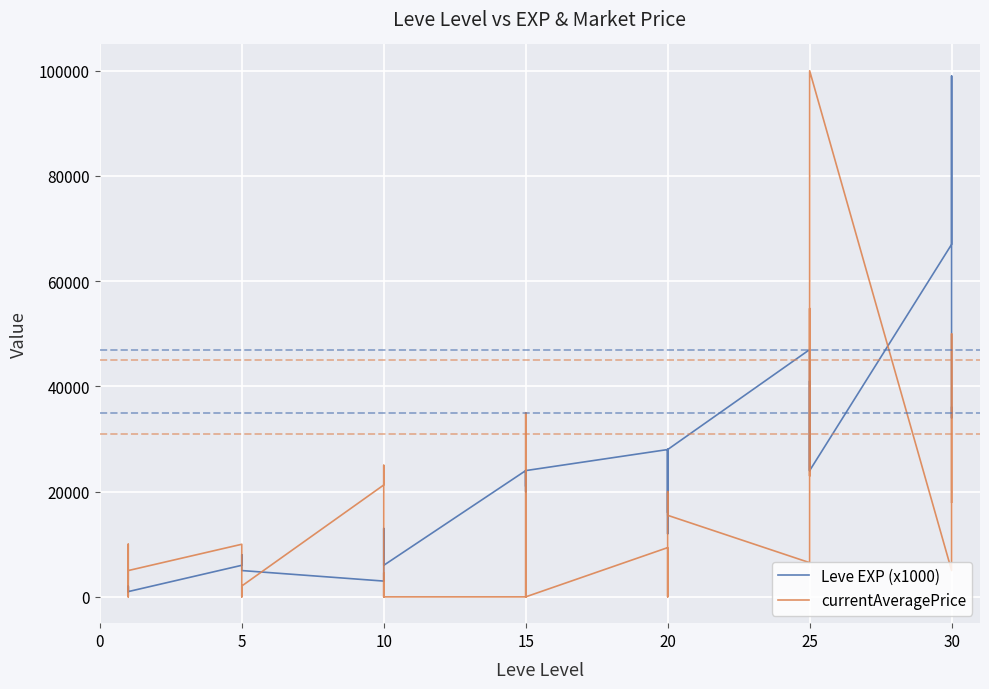

After their last crossing, which series has the higher values: currentAveragePrice or Leve EXP (x1000)?

Leve EXP (x1000)